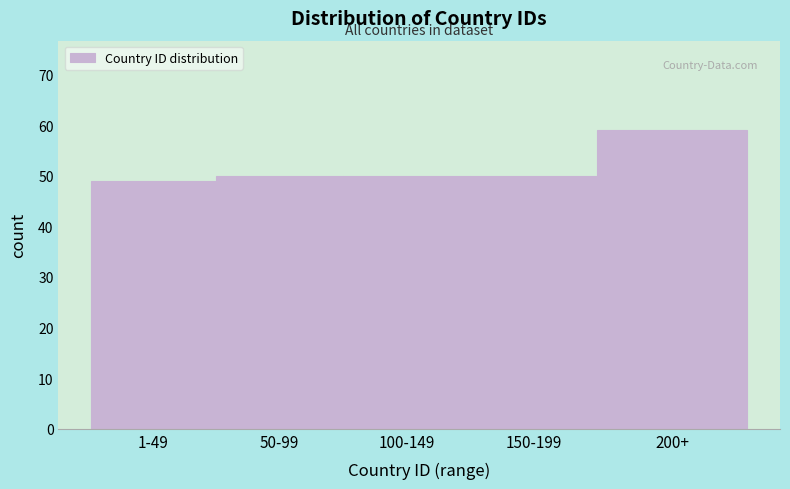

Reading left to right, extract all data points from this chart.

49	50	50	50	59